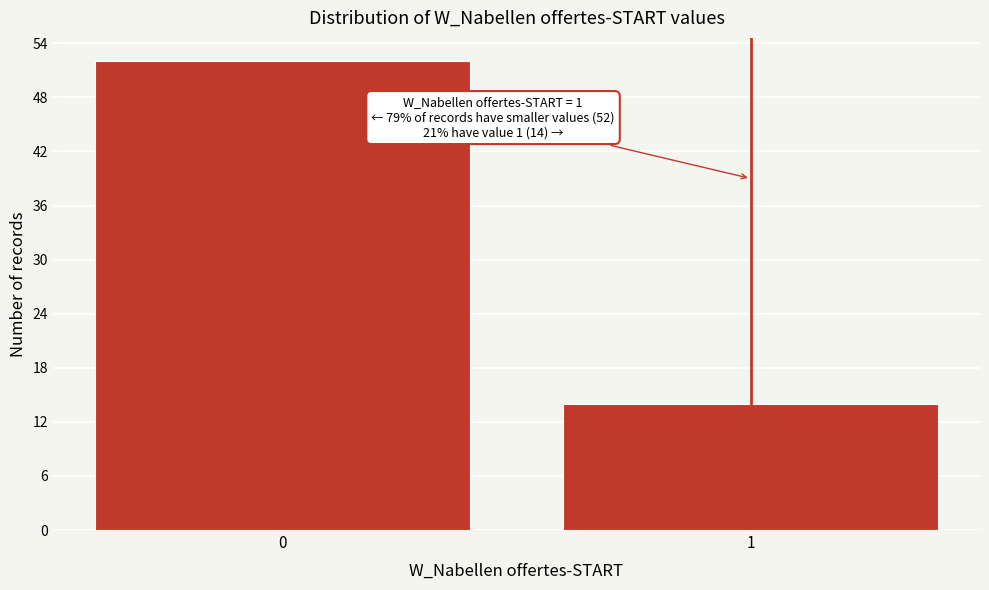

Reading left to right, transcribe all the data shown in this chart.

52	14